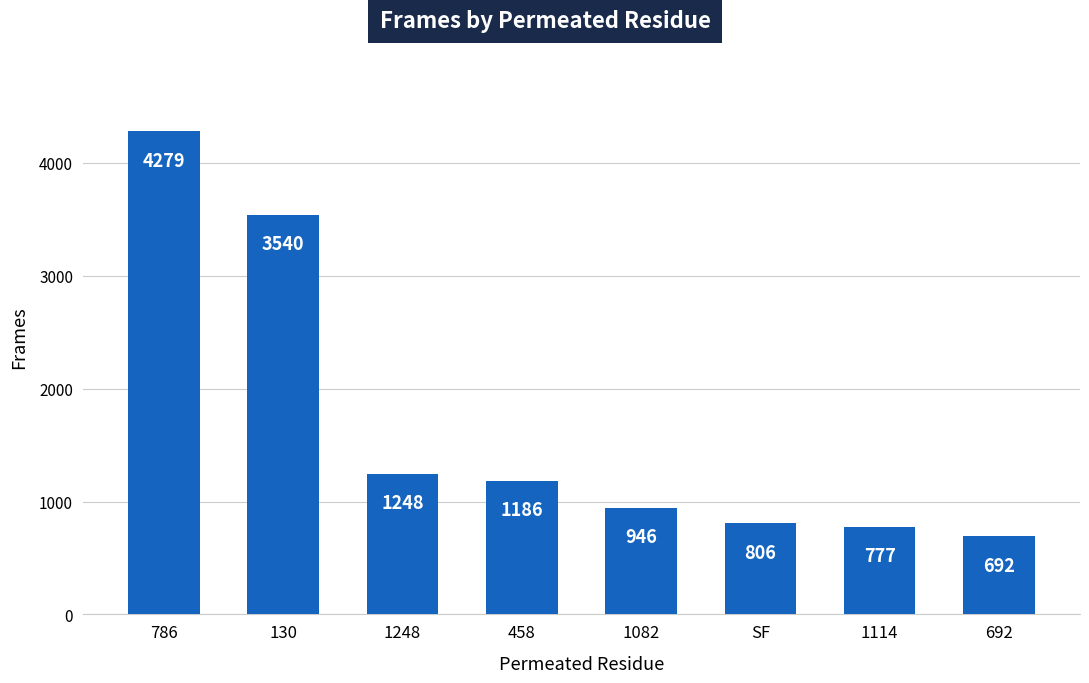

What is the label of the 3rd bar from the right?

SF